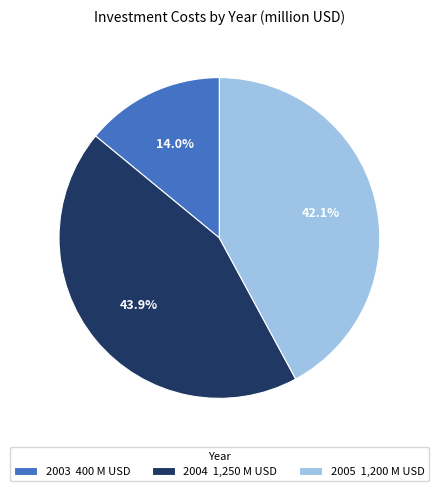

How many slices are in this pie chart?

3